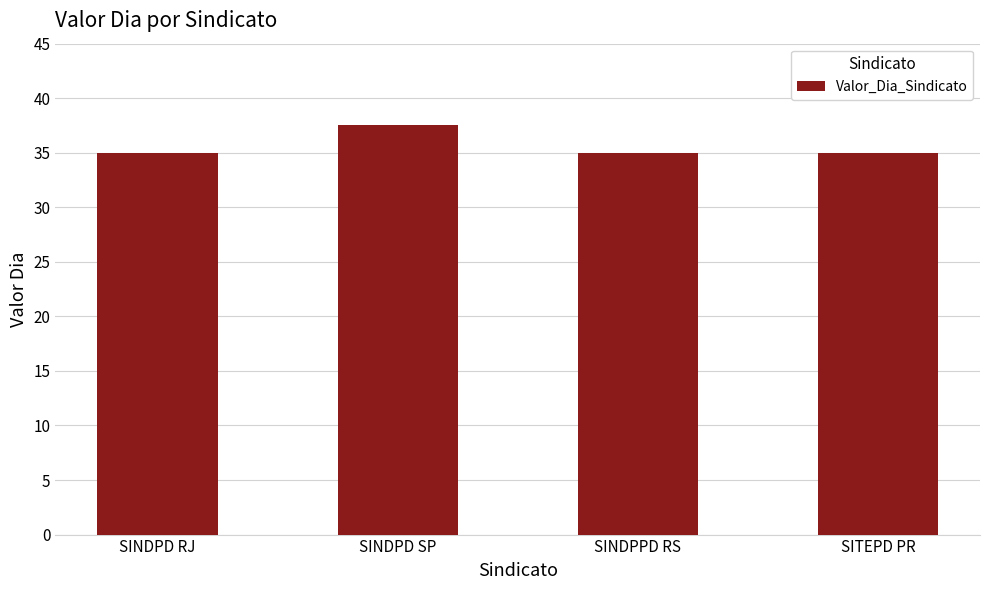

How many bars are there in total?

4